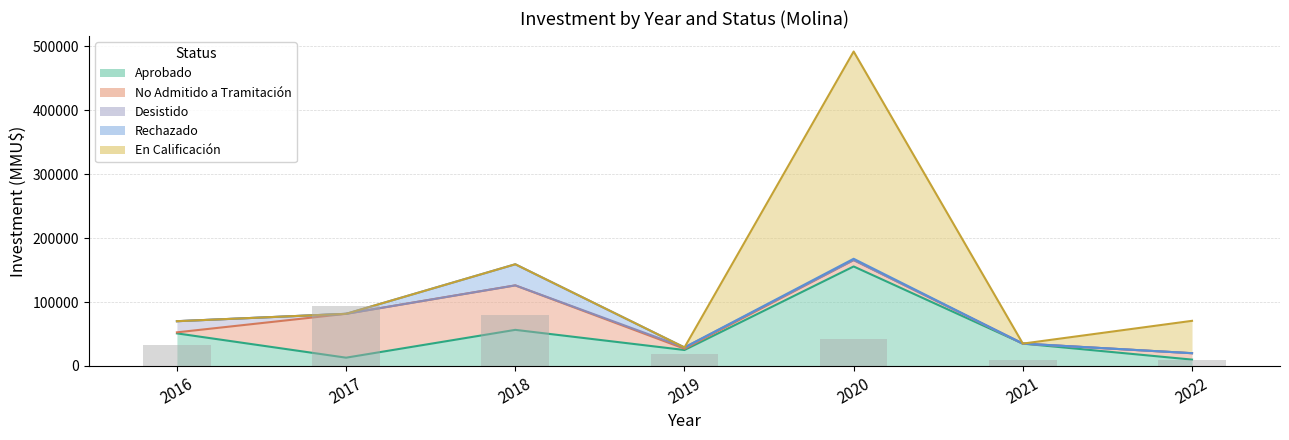

What is the sum of the No Admitido a Tramitación values at 2019 and 2018?

71500